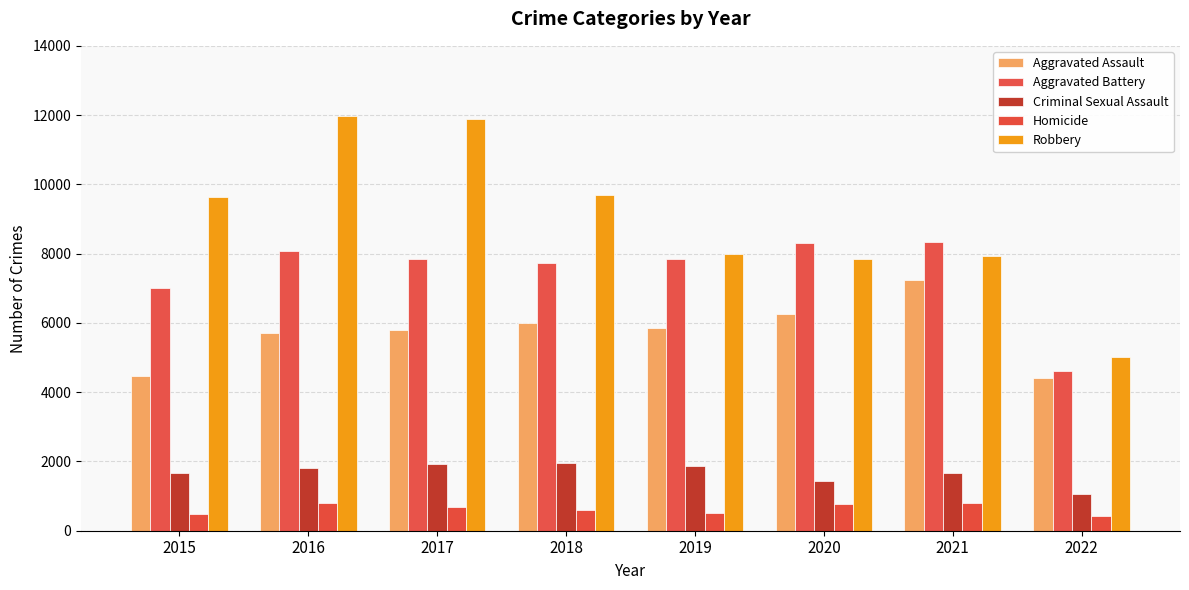

Where does the Aggravated Assault series first go above 5840?

2018